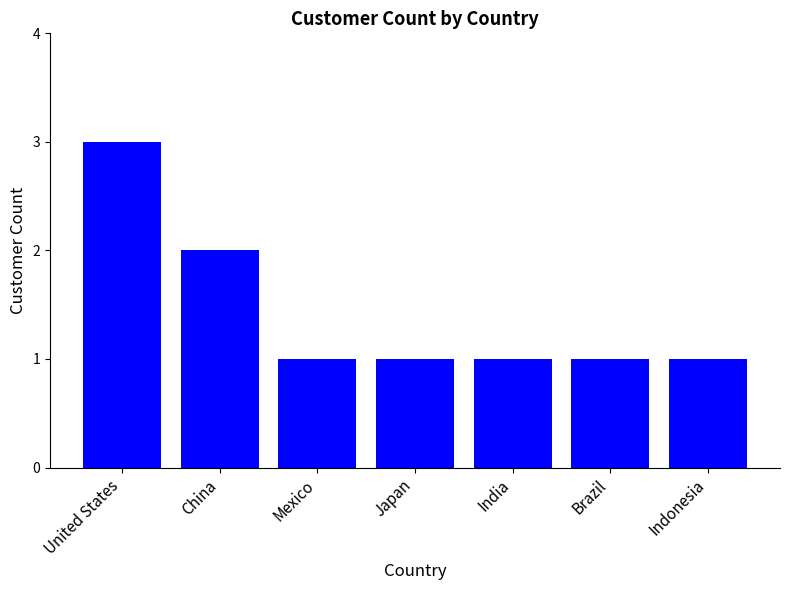

Reading left to right, list all the values displayed in this chart.

United States=3	China=2	Mexico=1	Japan=1	India=1	Brazil=1	Indonesia=1